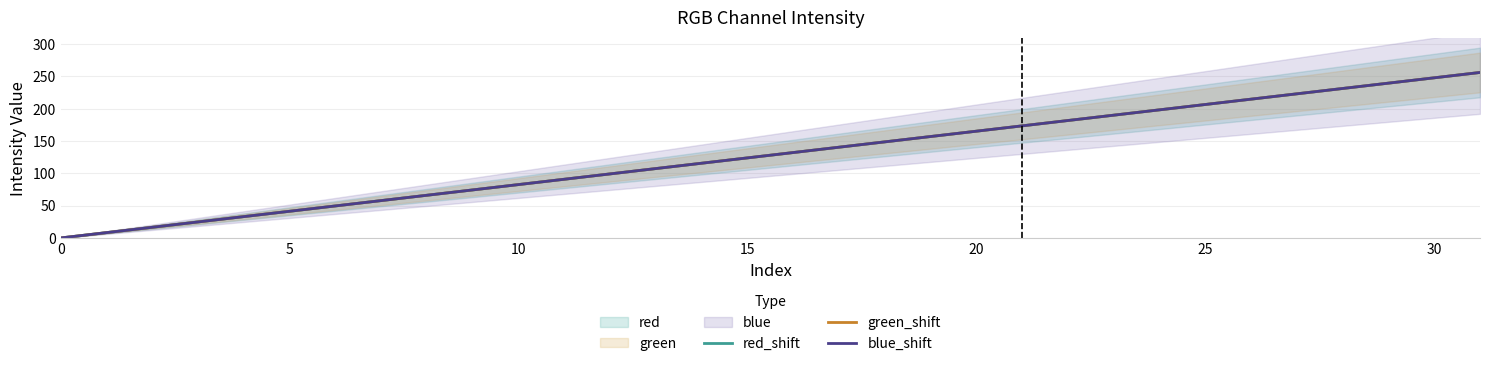

Does the chart have visible grid lines?

Yes